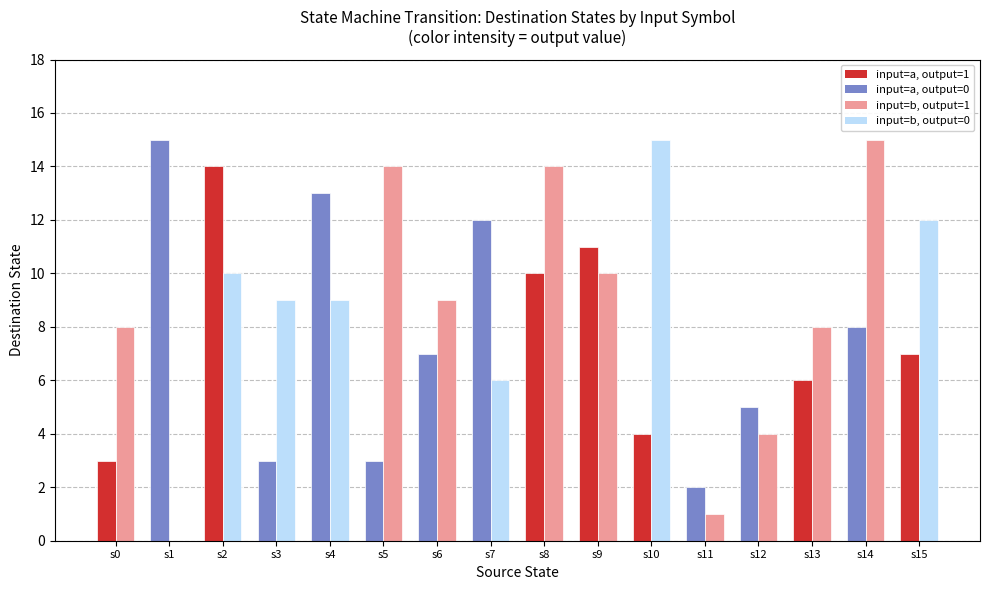

What is the maximum value shown in the chart?

15